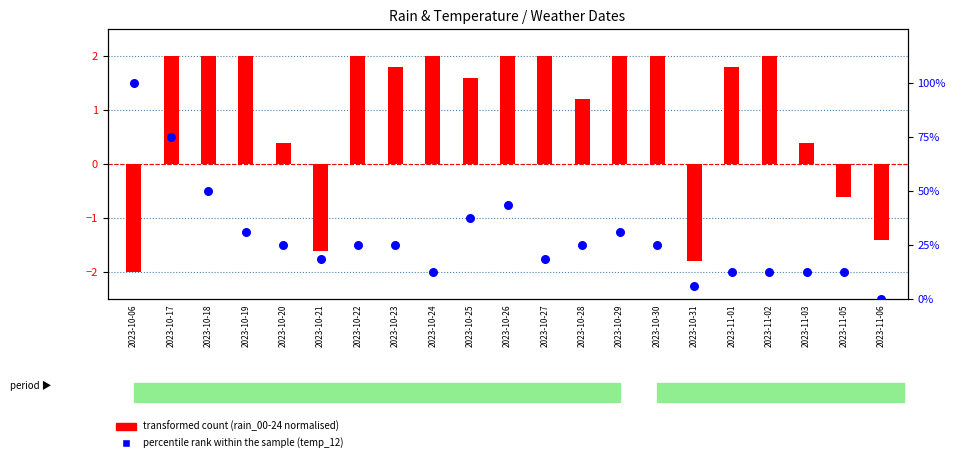

Which series has the widest spread of Y values?

percentile rank within the sample